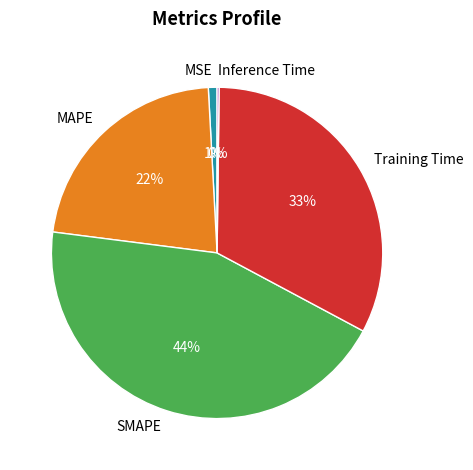

What is the ratio of the value at MAPE to the value at Training Time?

0.7